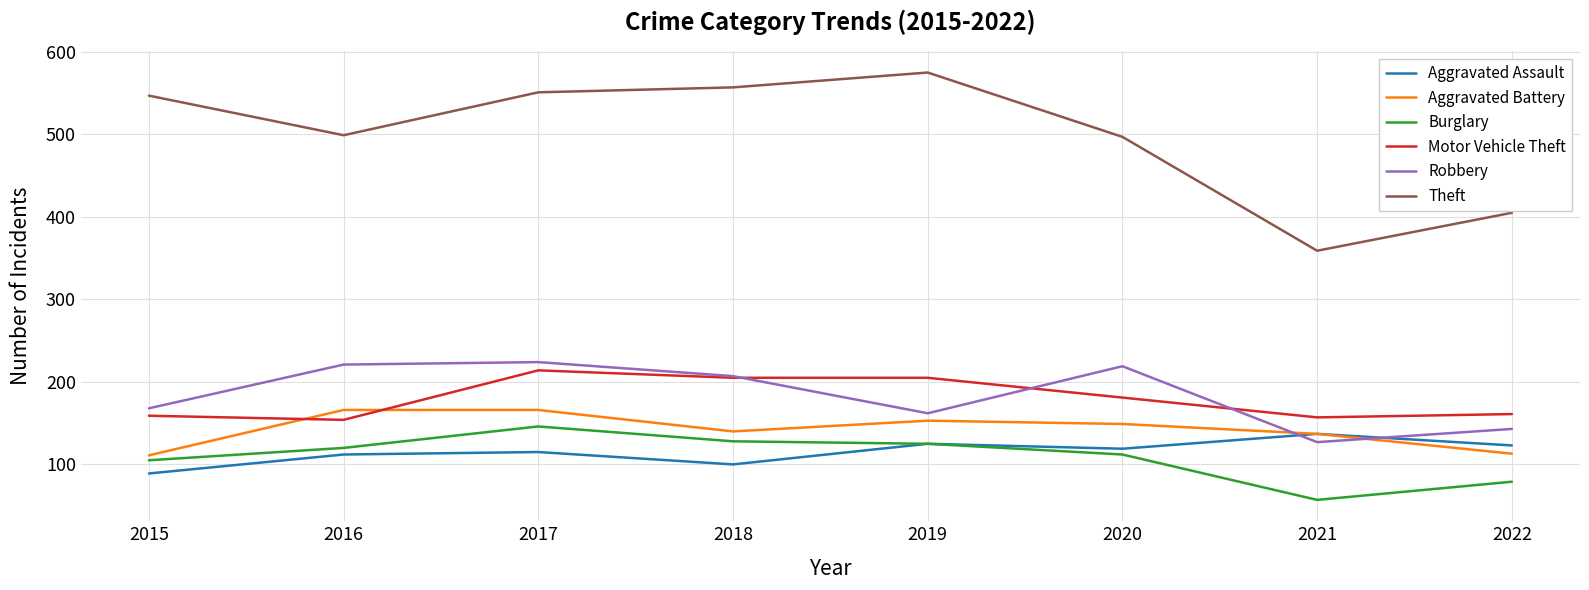

The value of Aggravated Assault at 2015 is 154. True or false?

False